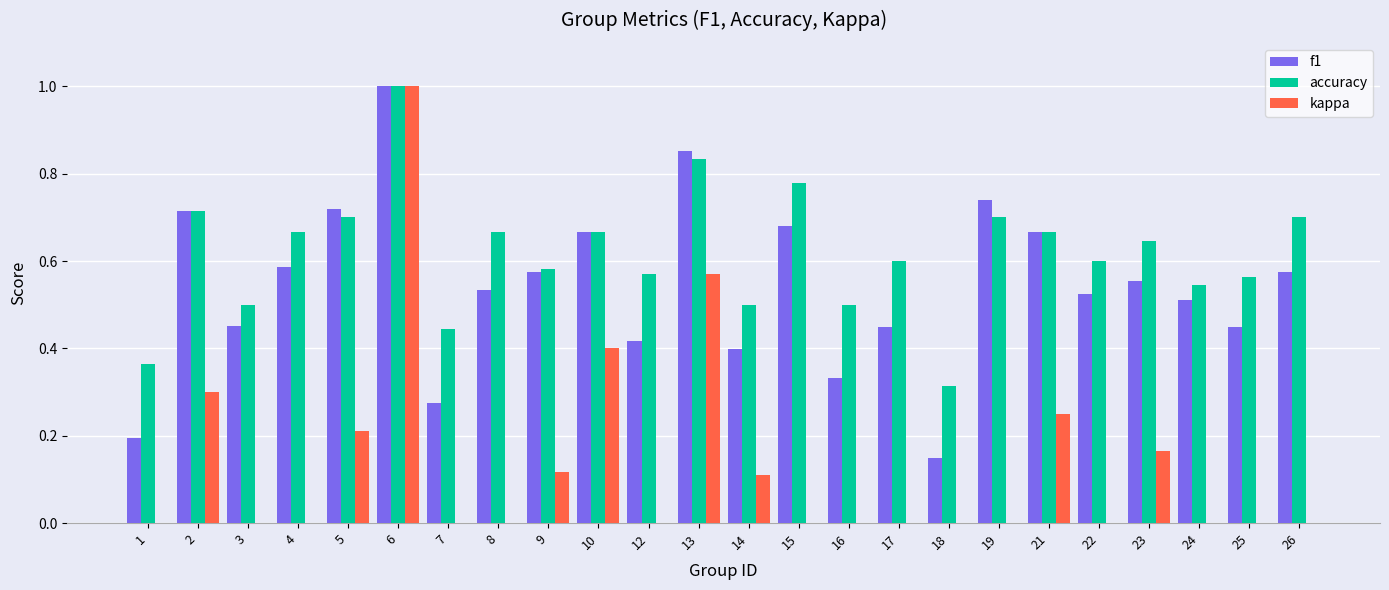

Which series has the largest range (max minus min)?

kappa